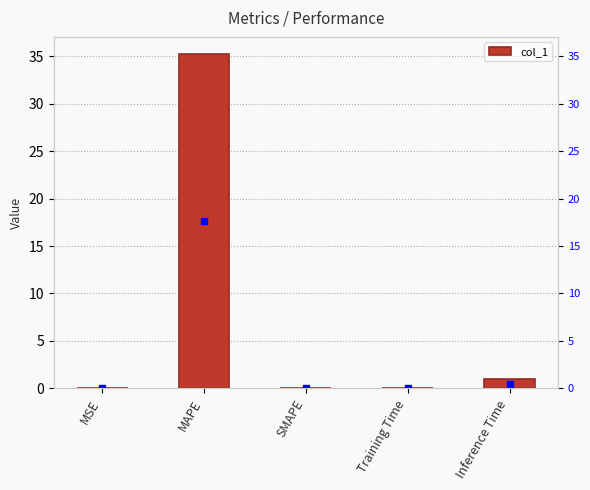

What is the sum of all values?

36.4